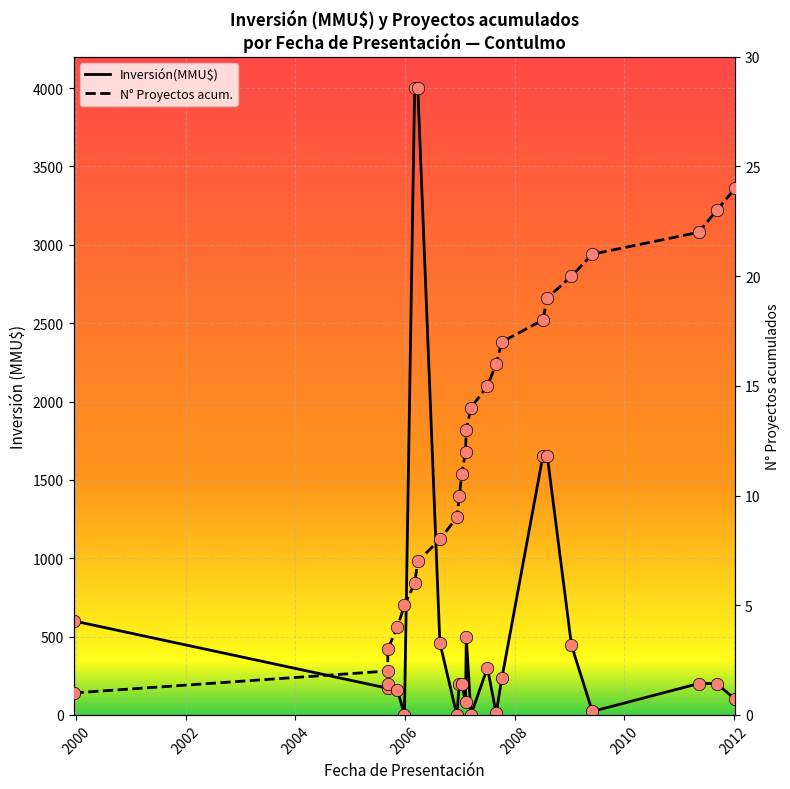

Which series has the largest total across all categories?

Inversión(MMU$)